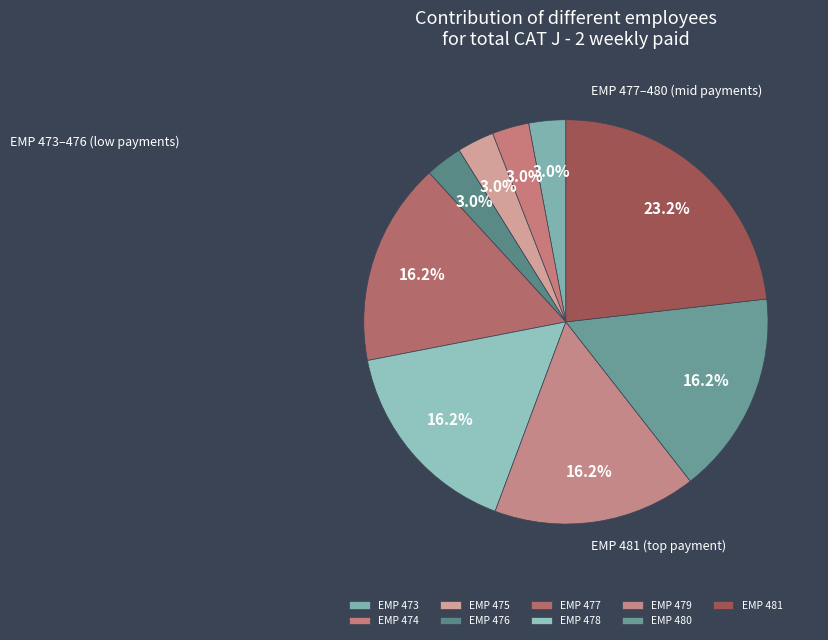

Count the number of slices in the pie.

9